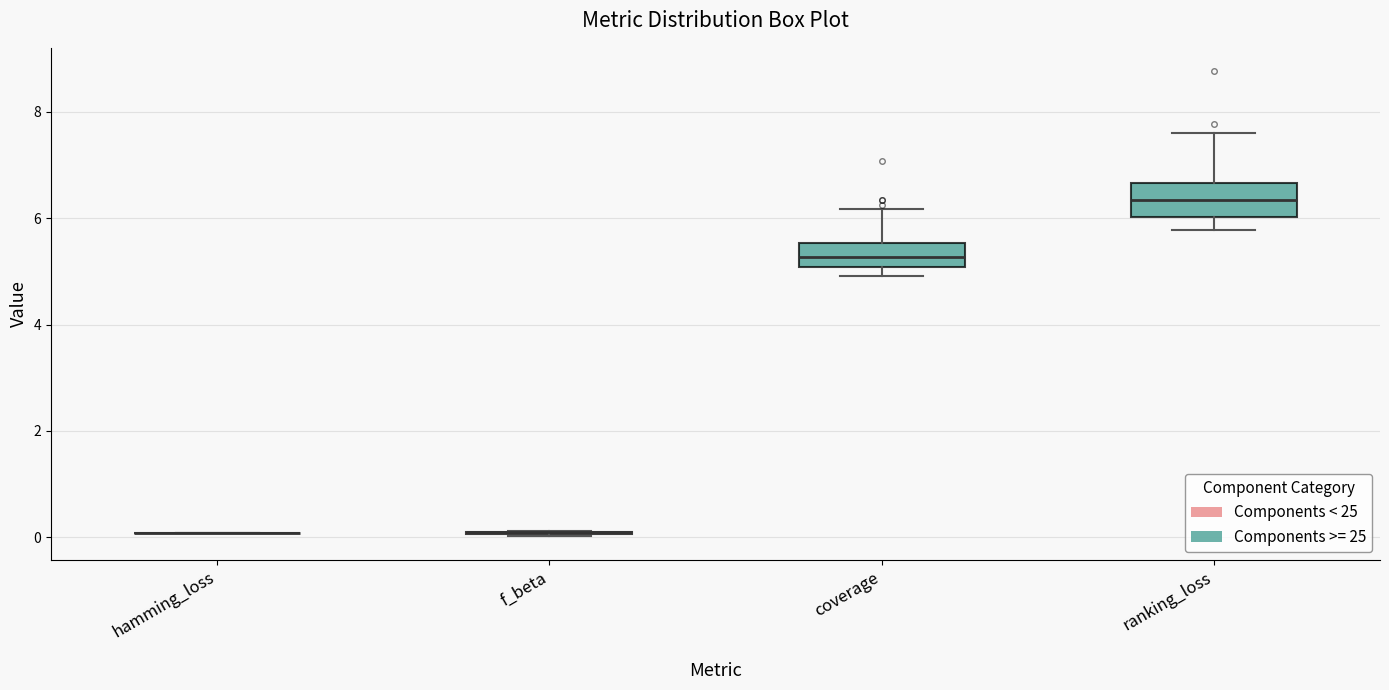

Reading left to right, read every box against the y-axis: the position of its median line, the range the box covers, and the ends of its whiskers. The values are not printed on the chart, so give them approximately, as read against the axis.

hamming_loss: box collapsed to a line at 0.0, whiskers 0.0 to 0.0
f_beta: box collapsed to a line at 0.2, whiskers 0.0 to 0.2
coverage: median 5.2, box 5.0 to 5.6, whiskers 5.0 (just below the box's lower edge) to 6.2
ranking_loss: median 6.4, box 6.0 to 6.6, whiskers 5.8 to 7.6